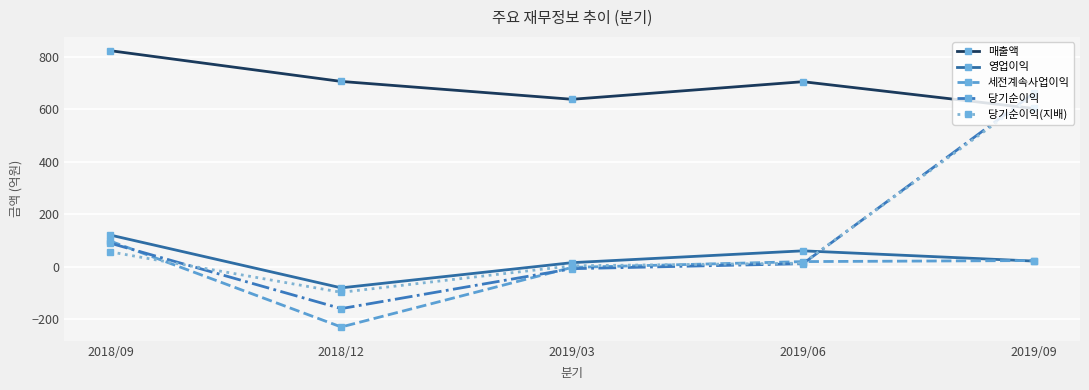

Is the value of 당기순이익 at 2018/12 greater than the value of 당기순이익(지배) at 2019/03?

No